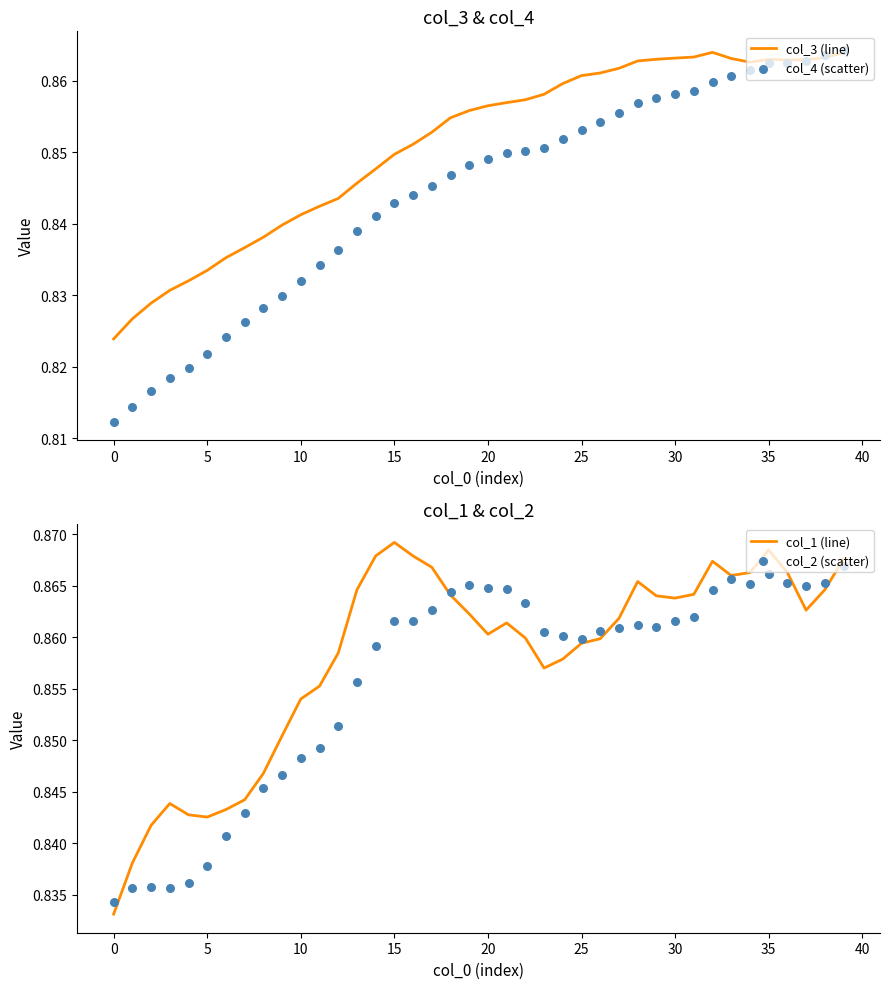

Which series has the largest total across all categories?

col_1 (line)